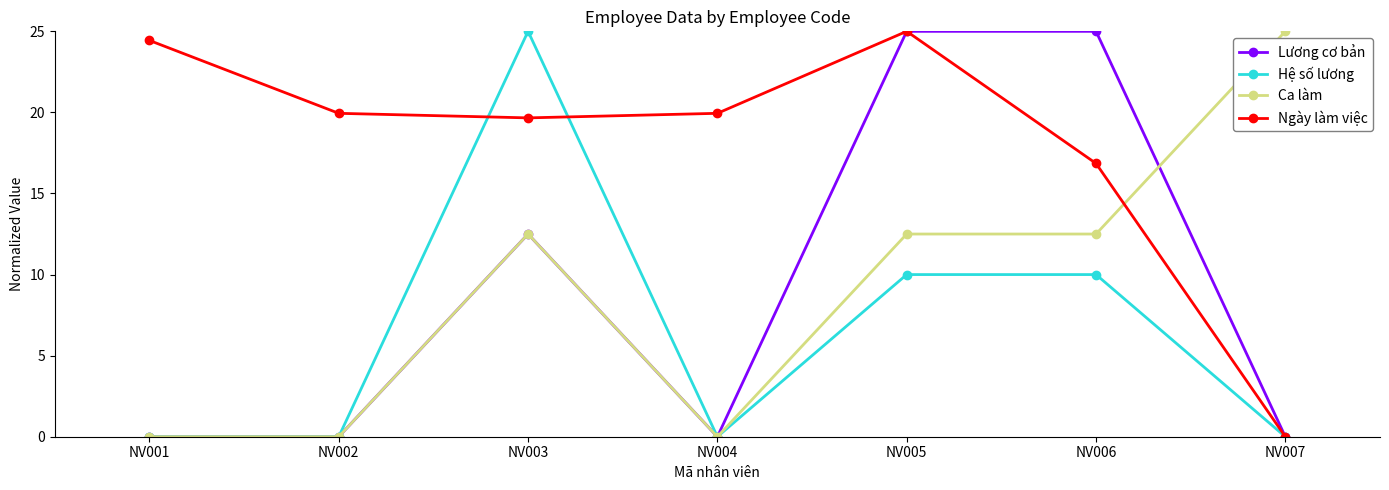

The value of Ca làm at NV005 is 21.6. True or false?

False